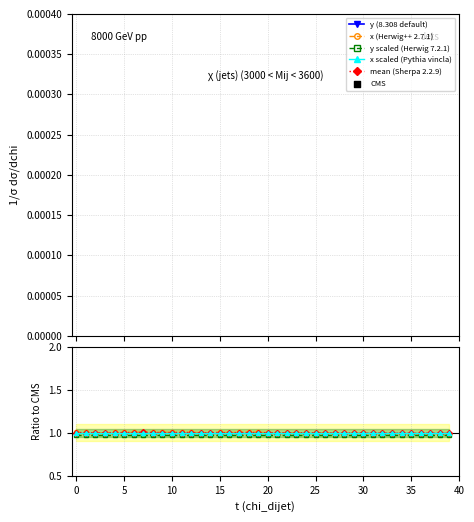

Which series has the widest spread of Y values?

y